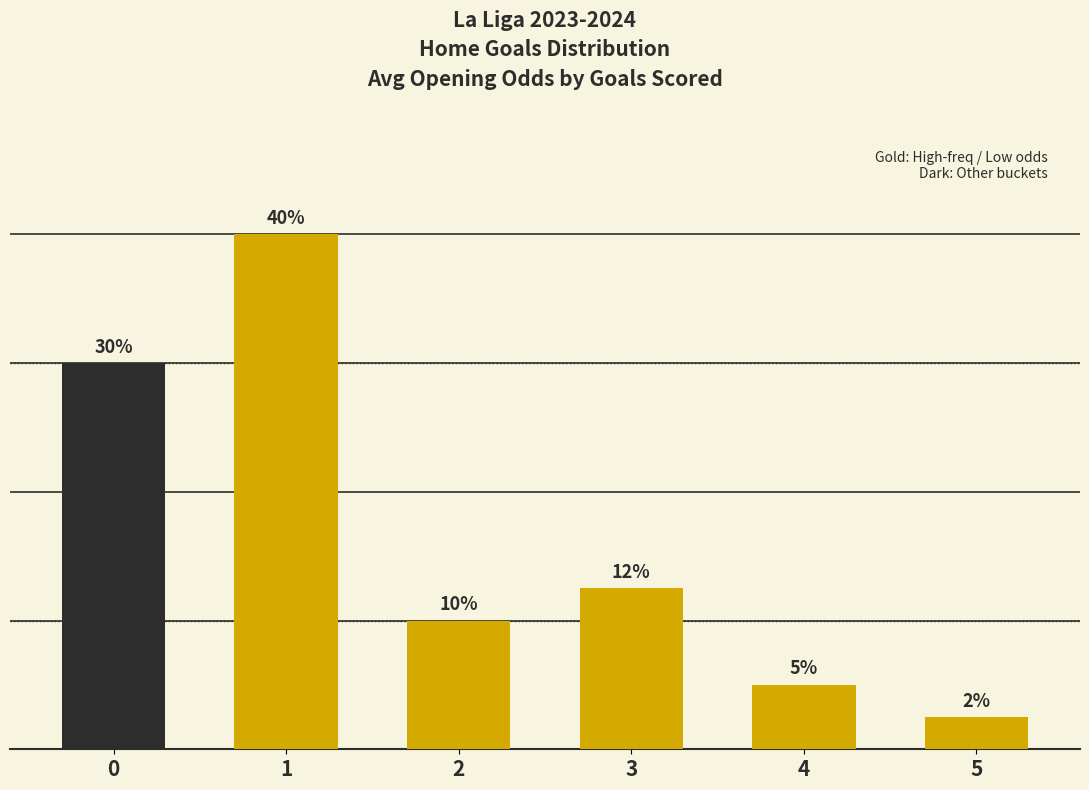

Rank the categories by value from highest to lowest.

1, 0, 3, 2, 4, 5